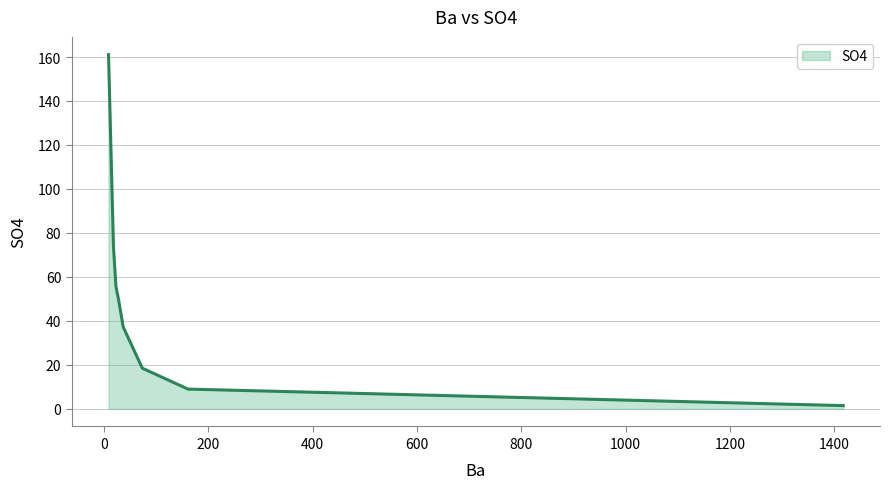

True or false: there are more than 0 points higher than both neighbors.

False